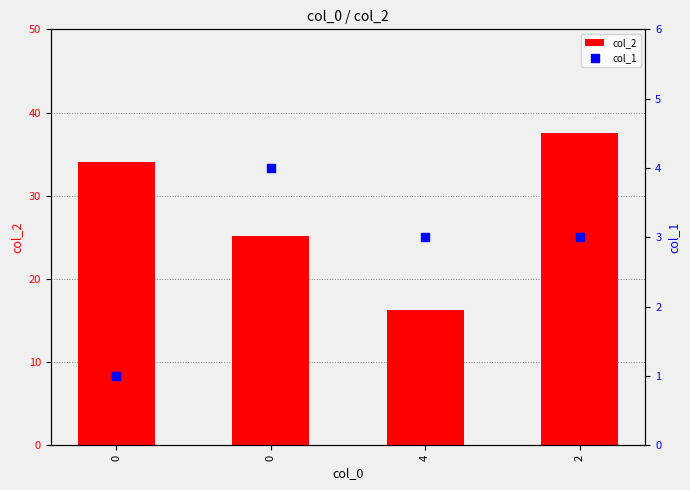

At how many categories does at least one series exceed 10?

4